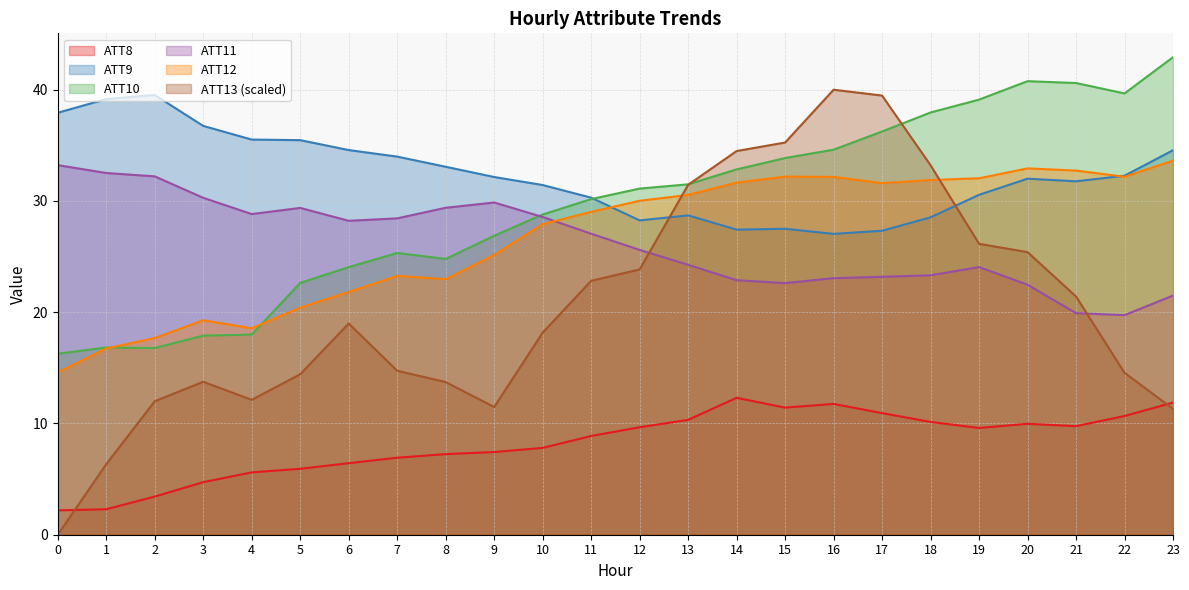

Does the chart have visible grid lines?

Yes